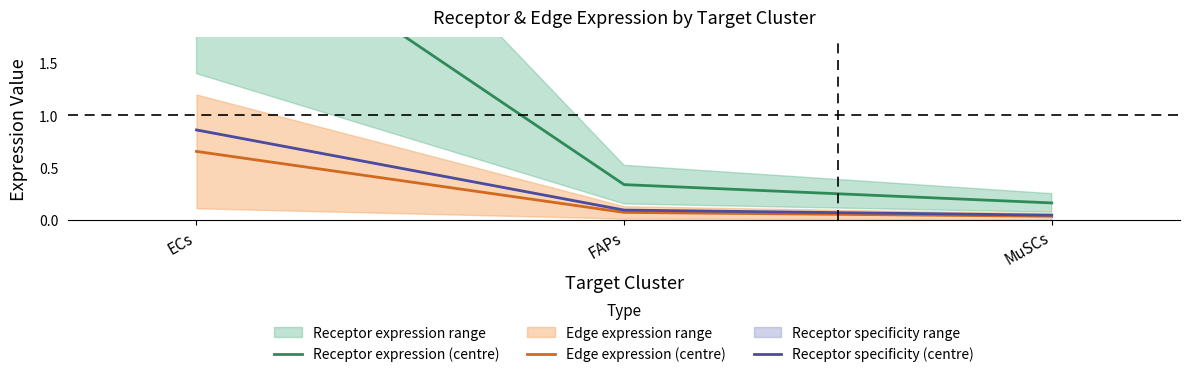

Which category has the highest value in the Receptor specificity (centre) series?

ECs